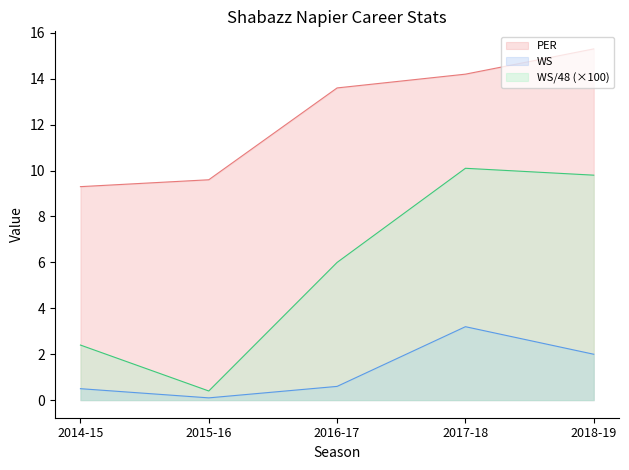

At which label is PER closest to 12?

2016-17